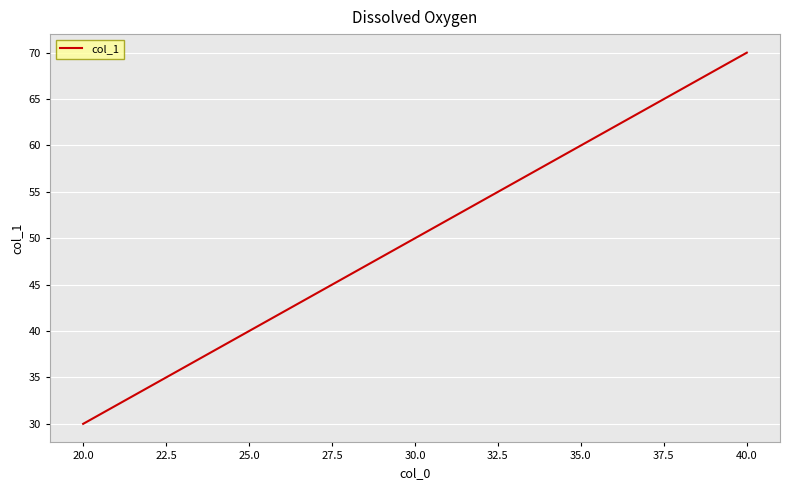

How many lines are shown in the chart?

1